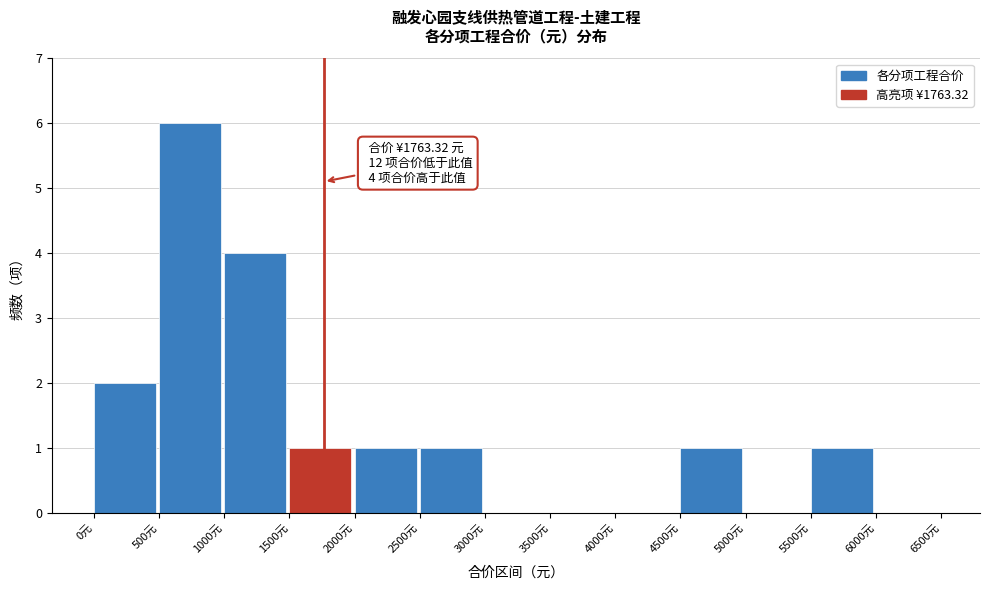

Which range on the x-axis has the tallest bar?

500 to 1000